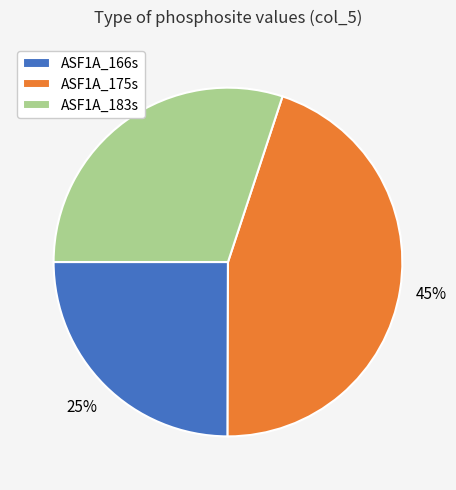

What percentage is the ASF1A_175s slice, to the nearest percent?

45%